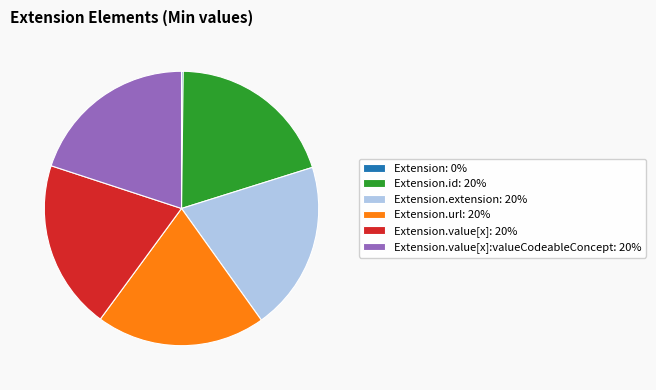

Does Extension.extension: 20% represent more than half of the total?

No